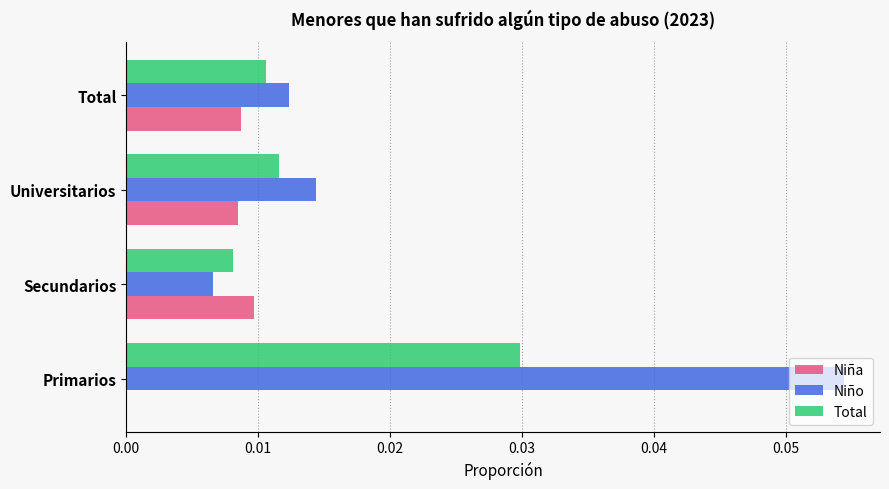

Which series changed the most between Primarios and Universitarios?

Niño